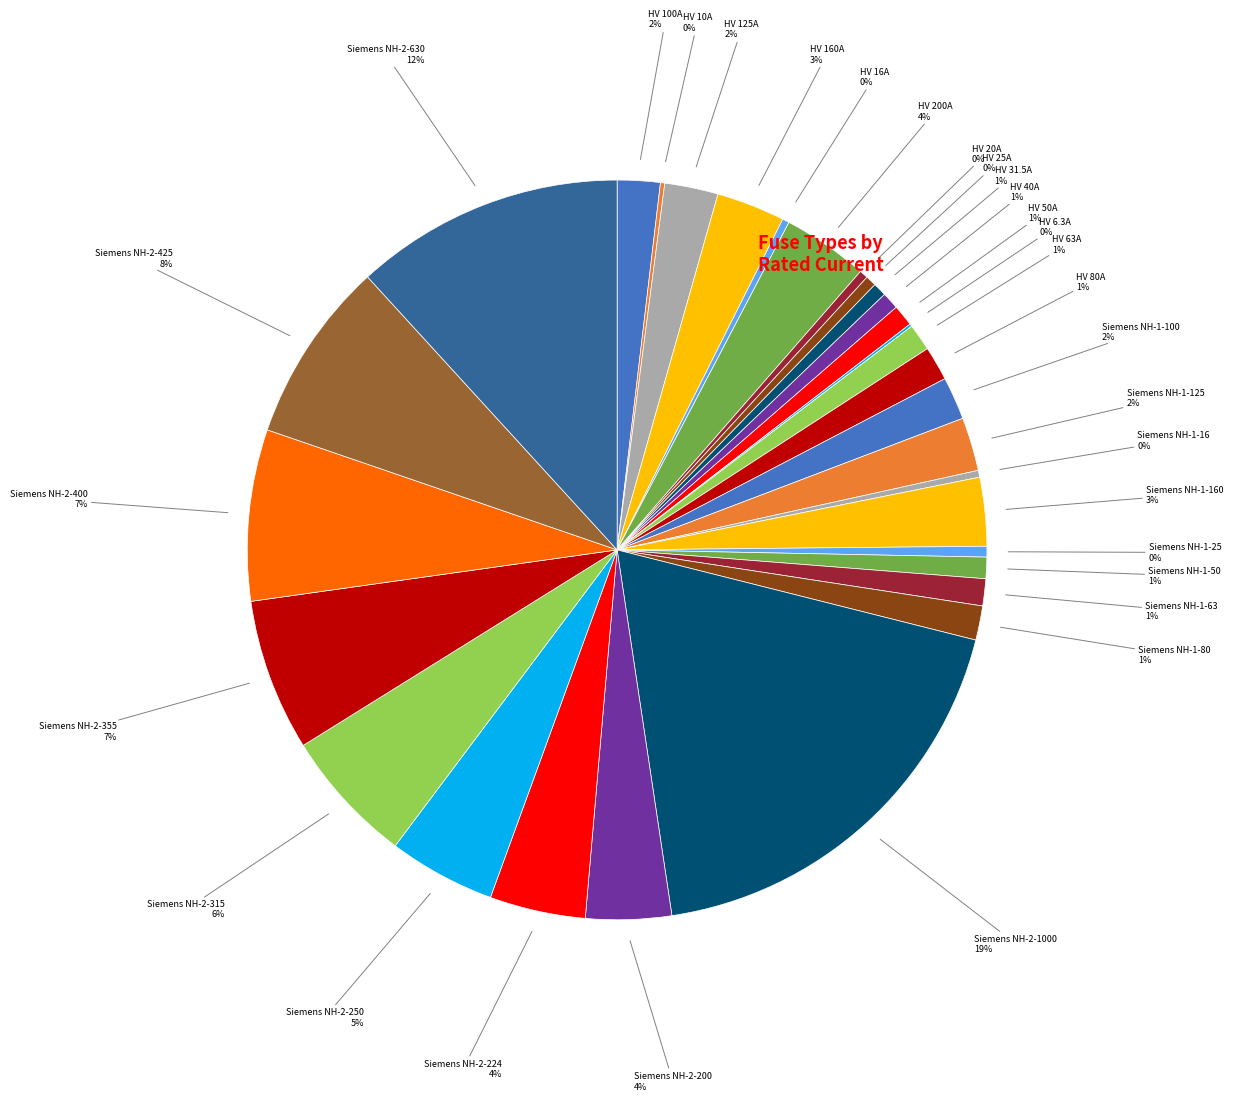

What is the smallest slice in the pie chart?

HV 6.3A